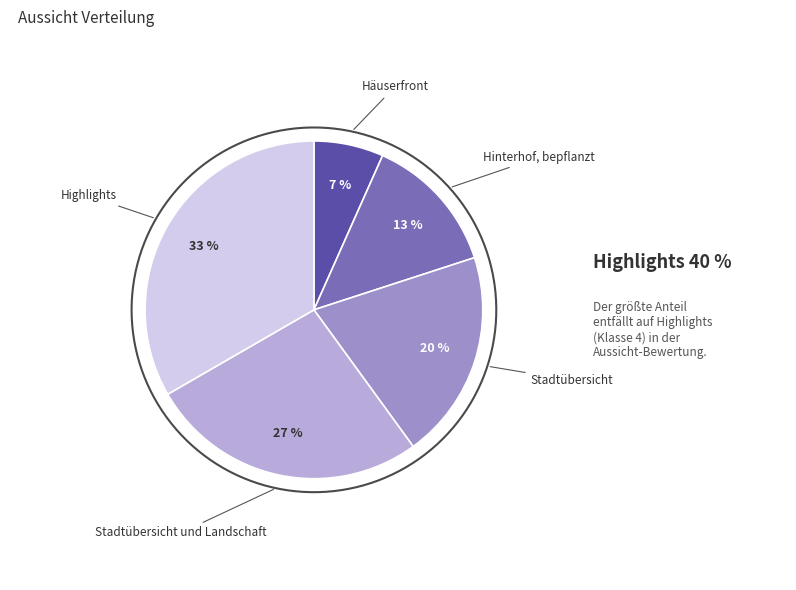

The Stadtübersicht slice represents 6% of the pie. True or false?

False